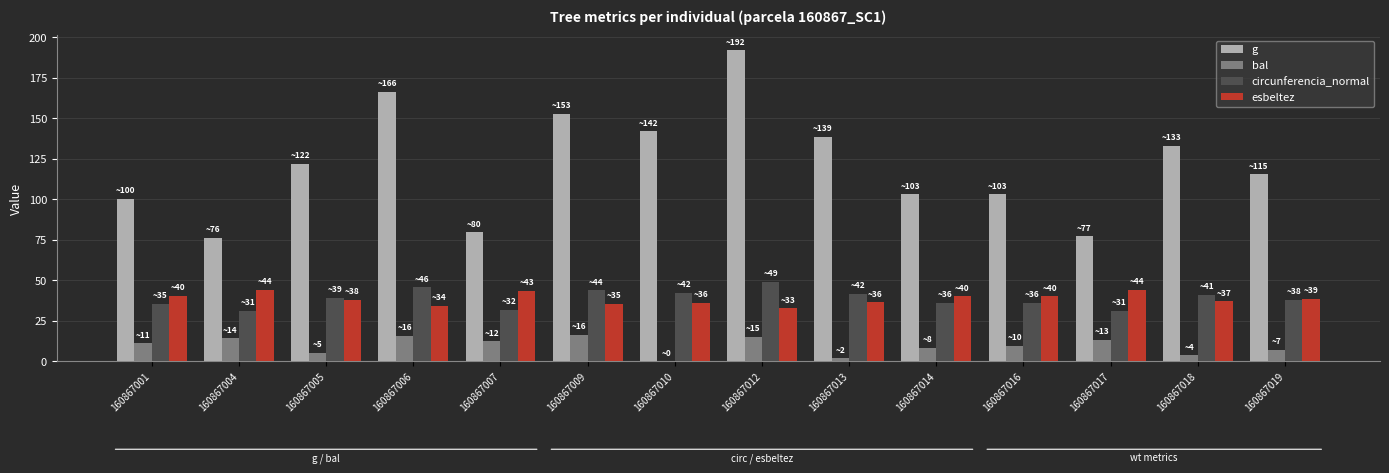

Which category has the highest value across all series?

160867012